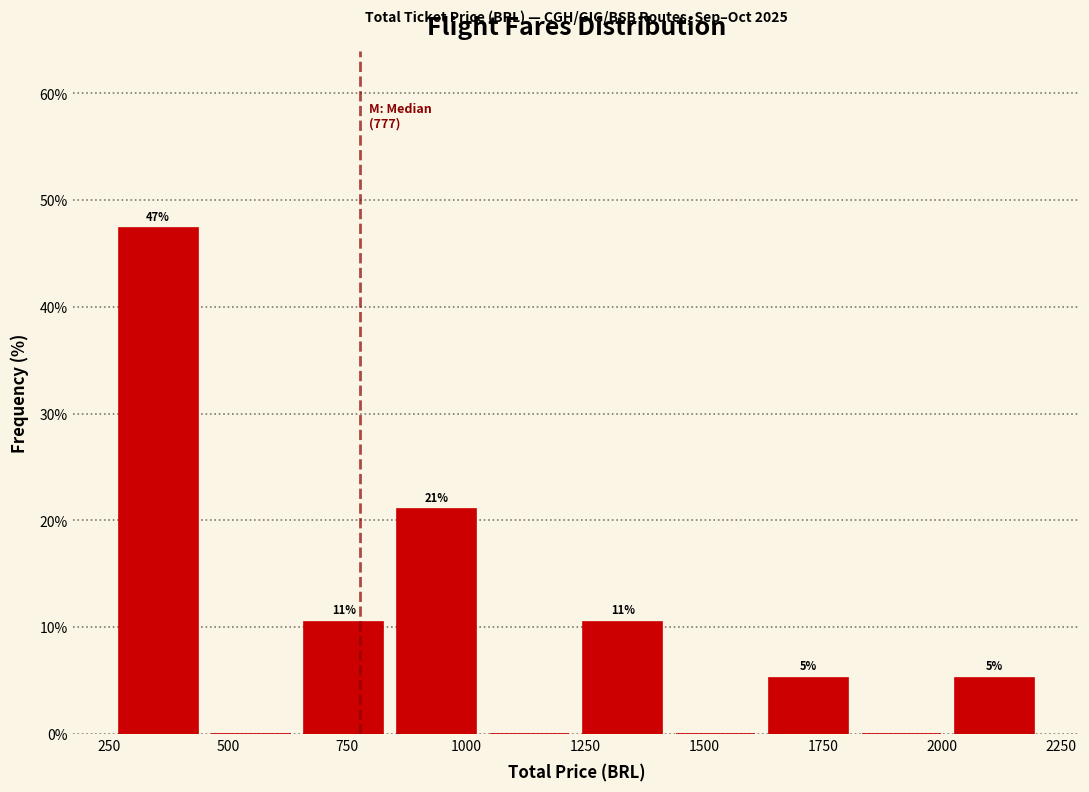

Around what value on the x-axis is the tallest bar? Give the approximate position of its centre, as read against the axis.

350